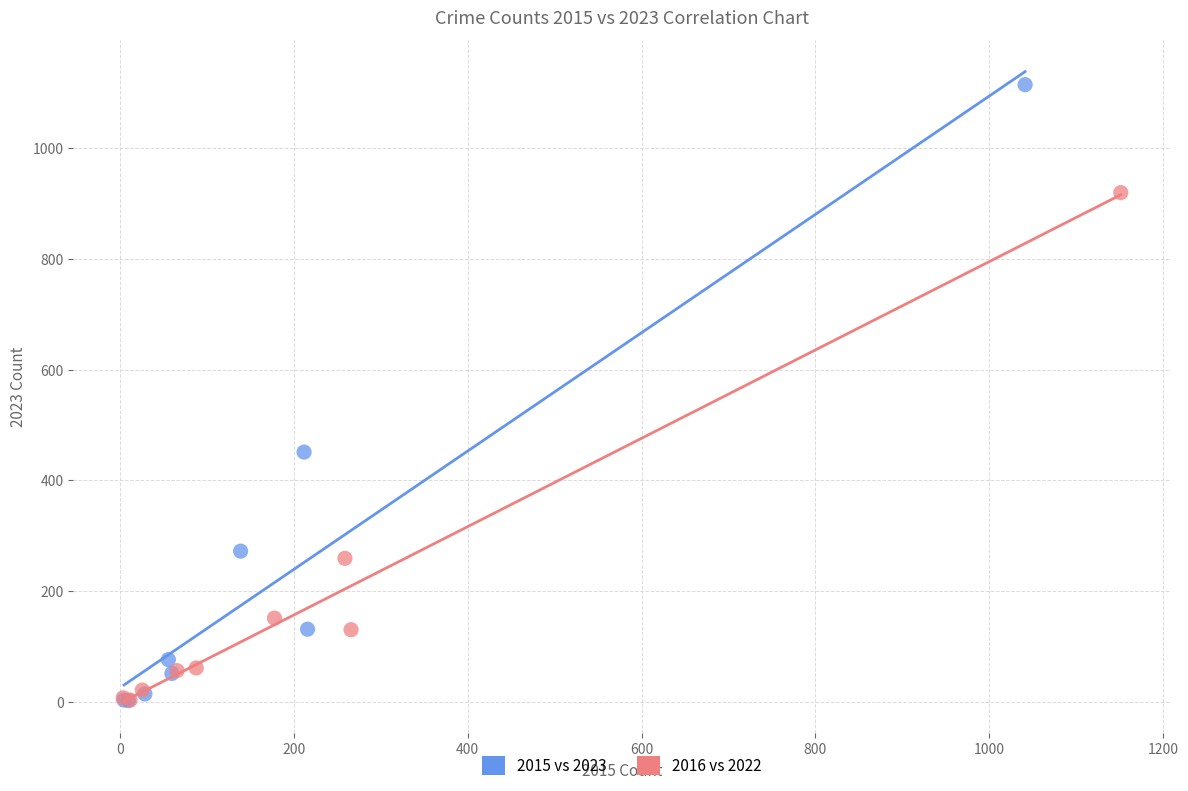

What are all the series names shown in the legend?

2015 vs 2023, 2016 vs 2022